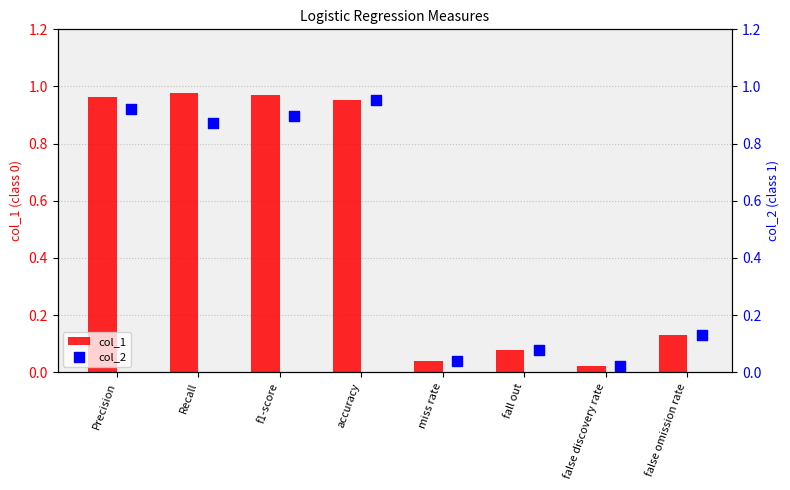

The col_1 series shows 0.0 at fall out. True or false?

False